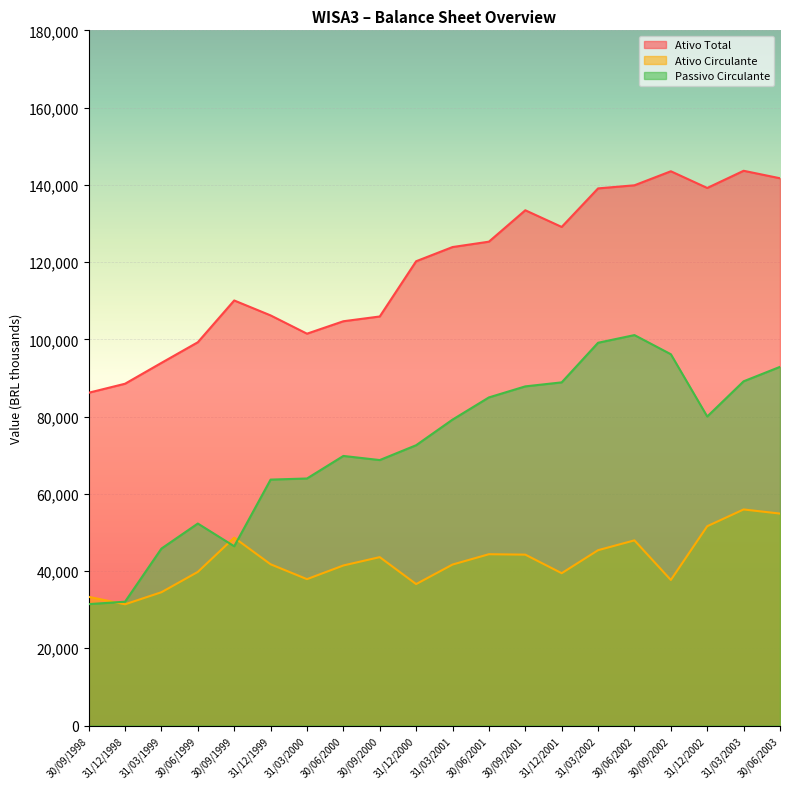

Which category has the lowest value in the Passivo Circulante series?

30/09/1998